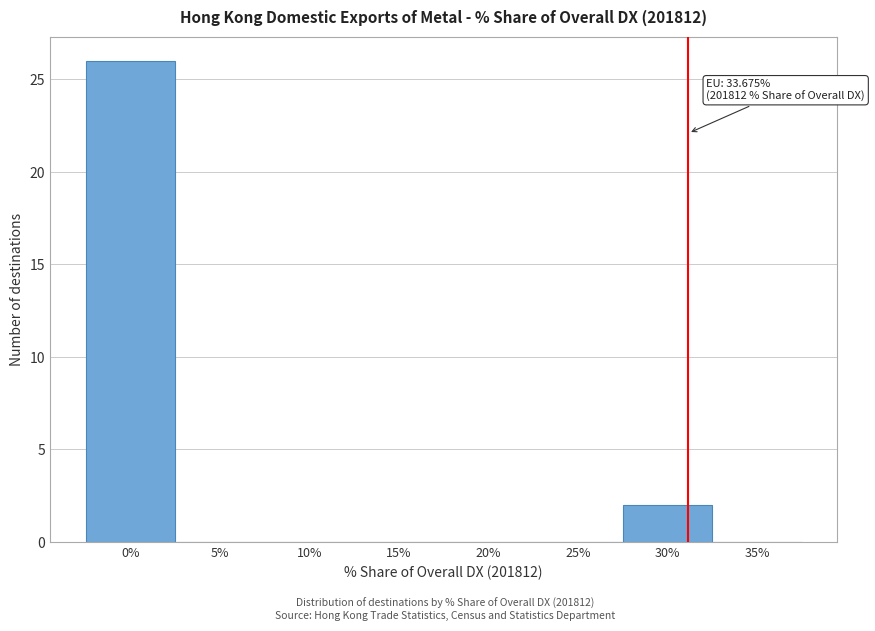

Reading left to right, transcribe all the data shown in this chart.

0%=26	5%=0	10%=0	15%=0	20%=0	25%=0	30%=2	35%=0